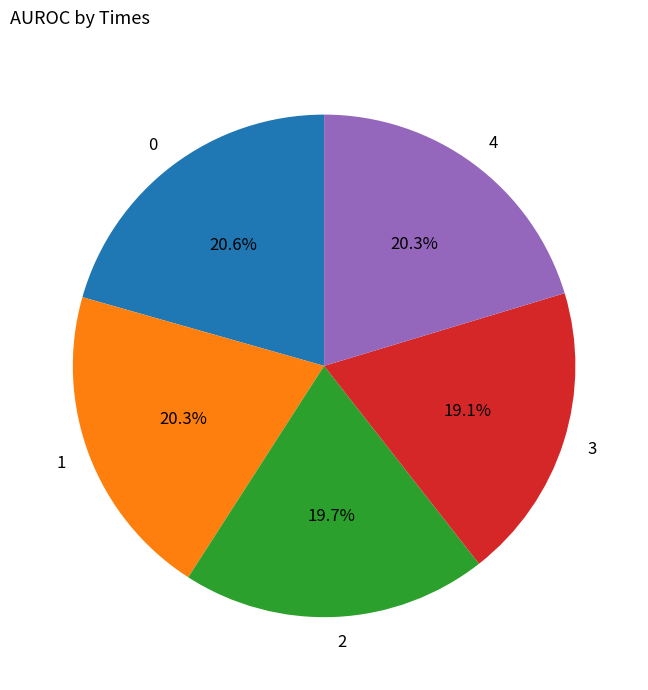

To the nearest percent, what percentage of the pie is 4?

20%